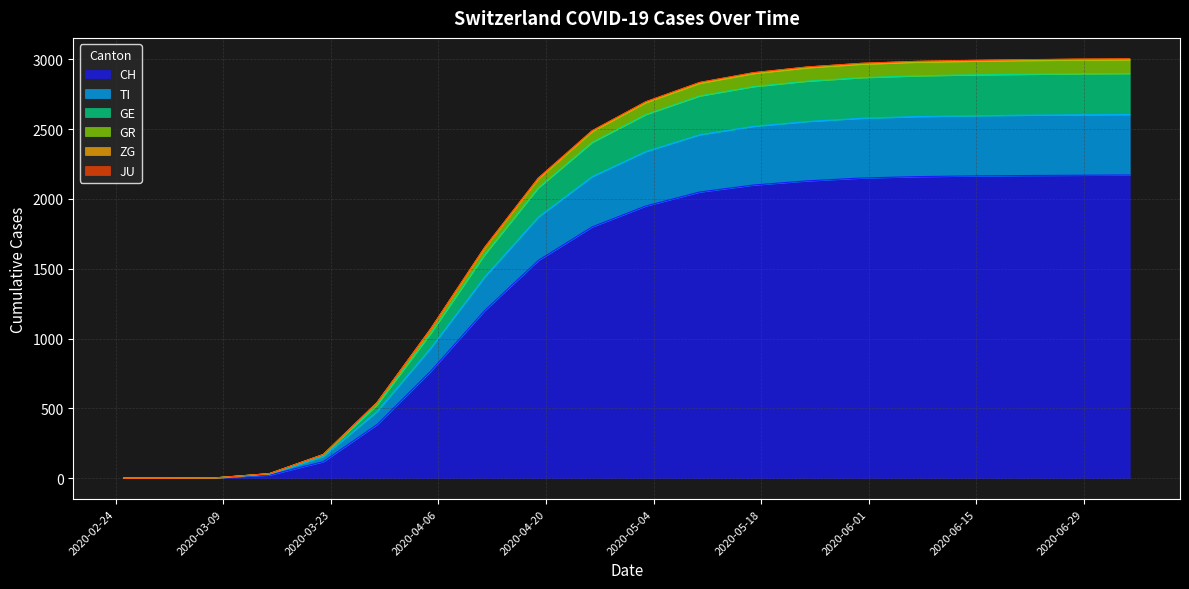

True or false: GE has a value of 2149 at 2020-04-19.

True